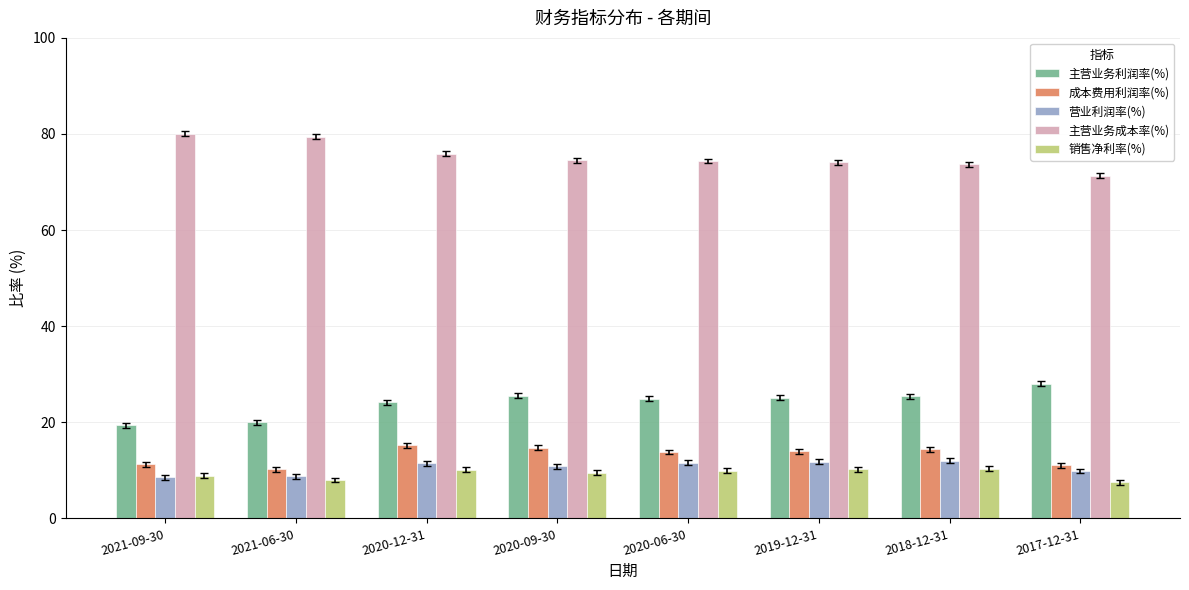

What is the value of the 成本费用利润率(%) bar at the 5th from the left?

13.8